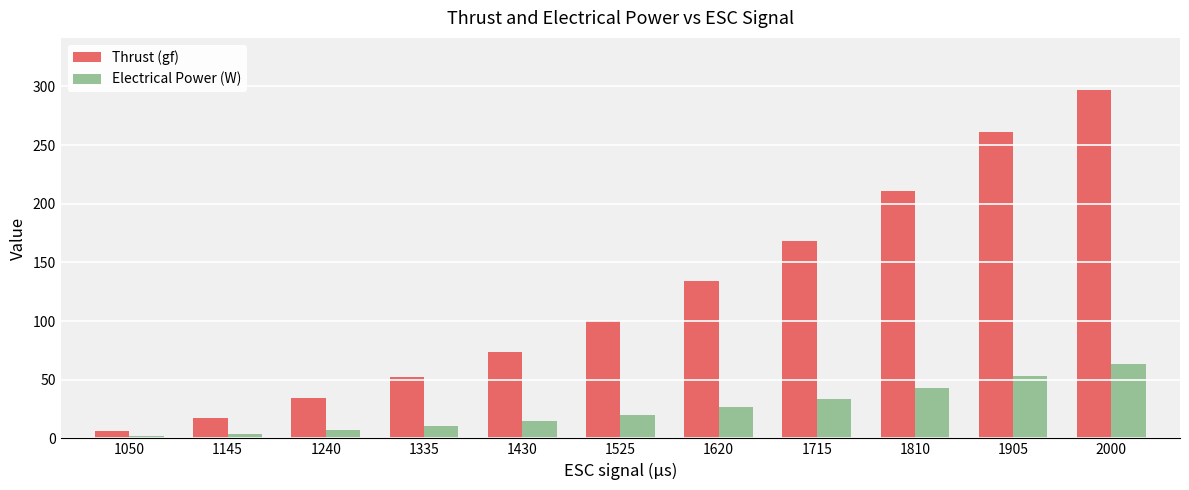

What are all the series names shown in the legend?

Thrust (gf), Electrical Power (W)